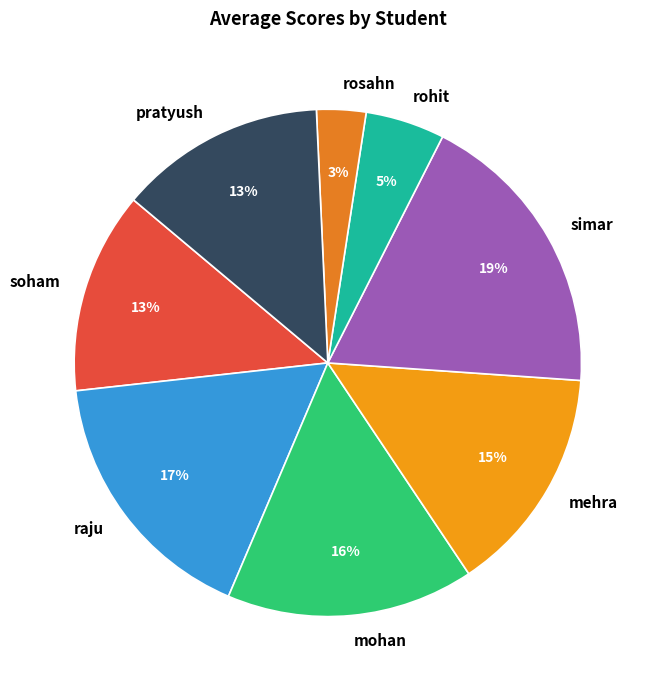

To the nearest percent, what is the average slice percentage?

12%